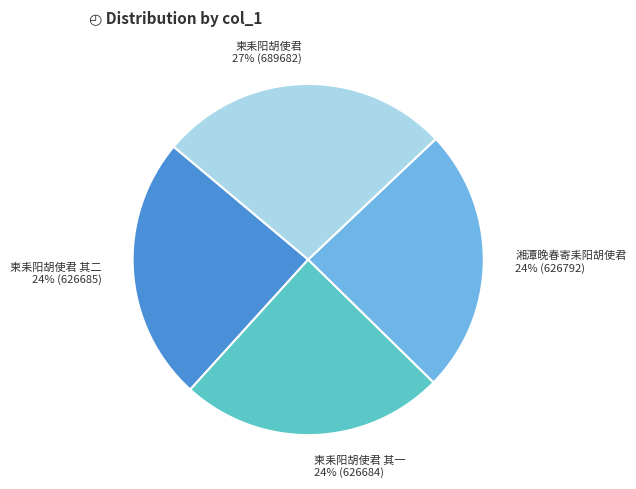

Does 柬耒阳胡使君 account for over 50% of the chart?

No